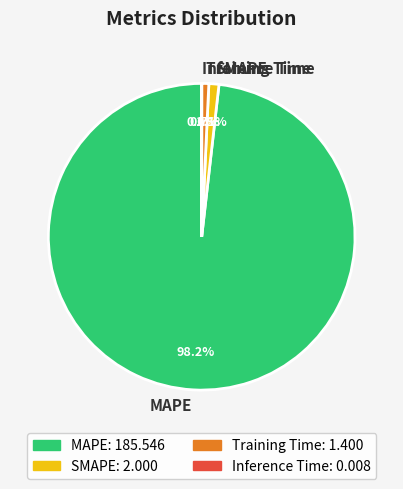

Do Training Time and SMAPE together represent more than half of the pie?

No